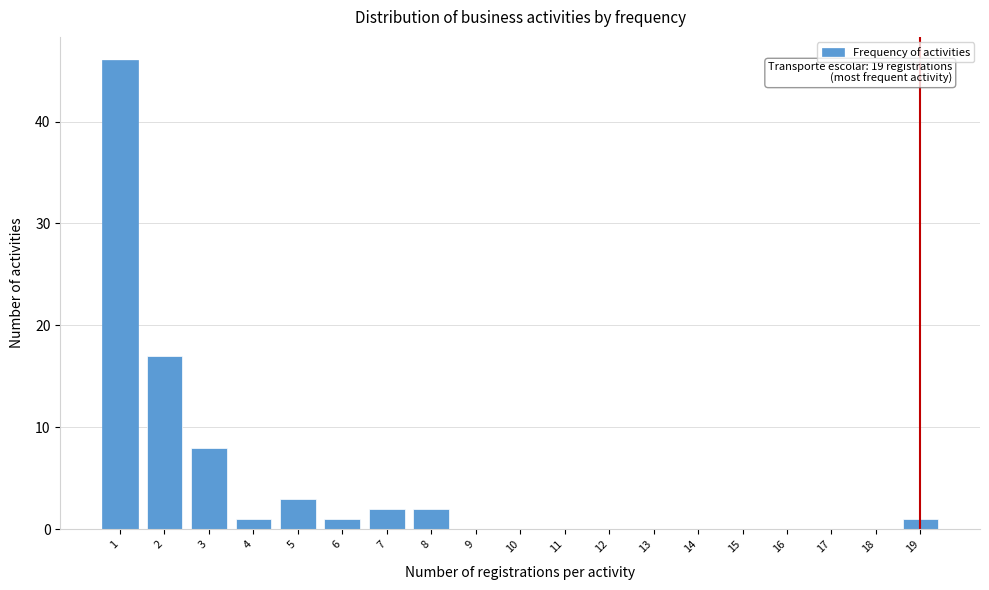

Reading left to right, extract all data points from this chart.

1=46	2=17	3=8	4=1	5=3	6=1	7=2	8=2	9=0	10=0	11=0	12=0	13=0	14=0	15=0	16=0	17=0	18=0	19=1